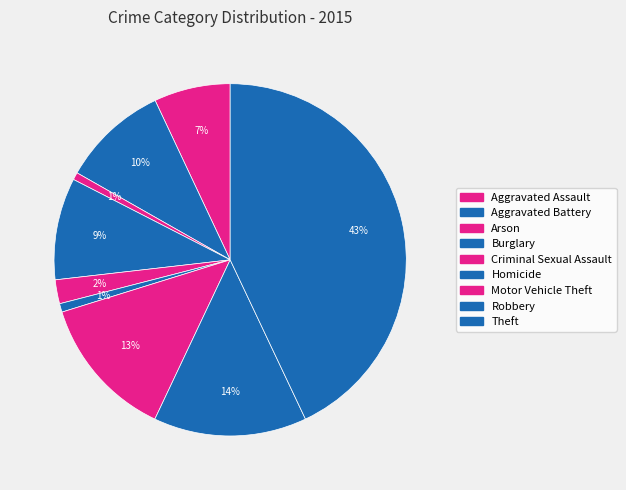

Is there any slice that represents more than half of the pie?

No